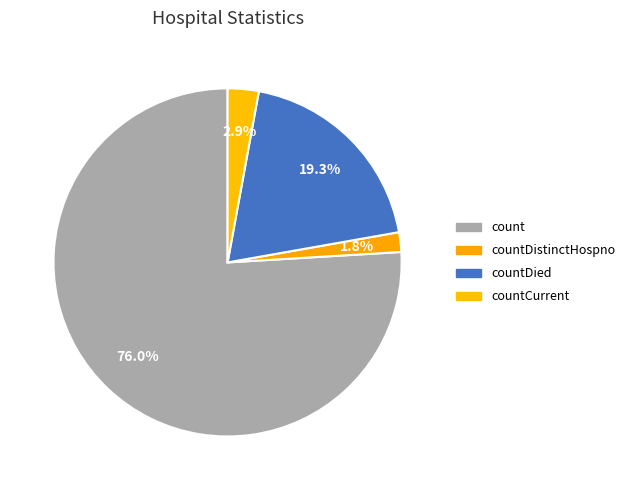

How many segments does this pie chart have?

4